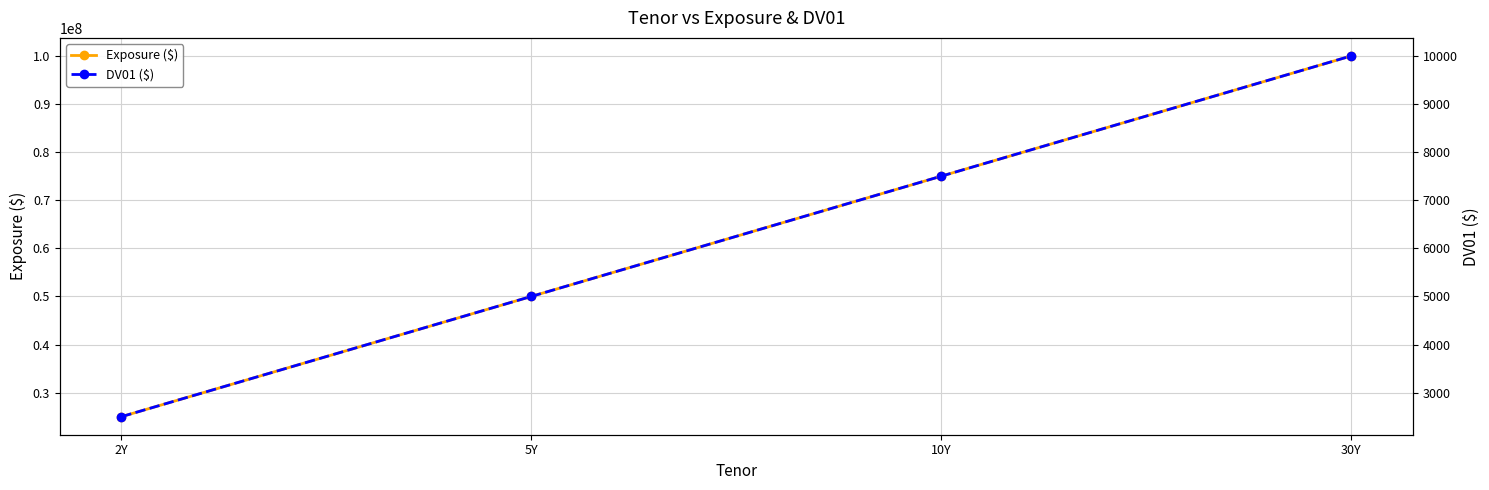

True or false: Exposure ($) and DV01 ($) intersect in this chart.

False